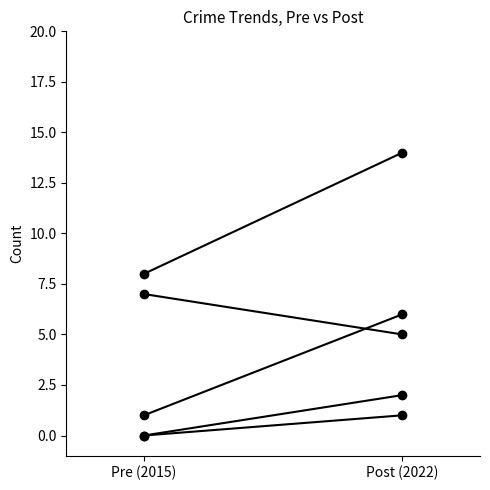

Between Post (2022) and Pre (2015), which is larger?

Post (2022)